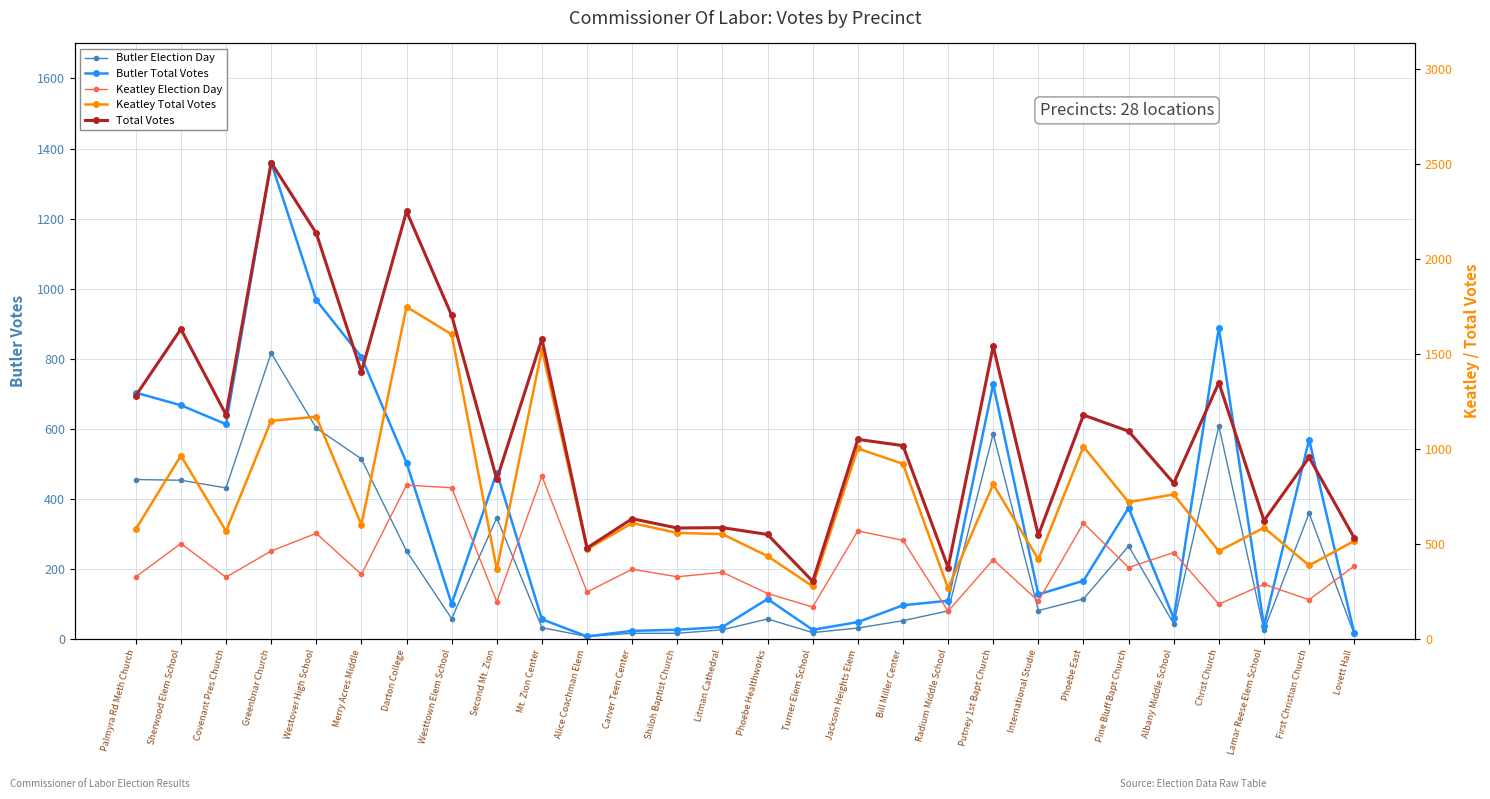

Is this an area chart (filled region under the line)?

No